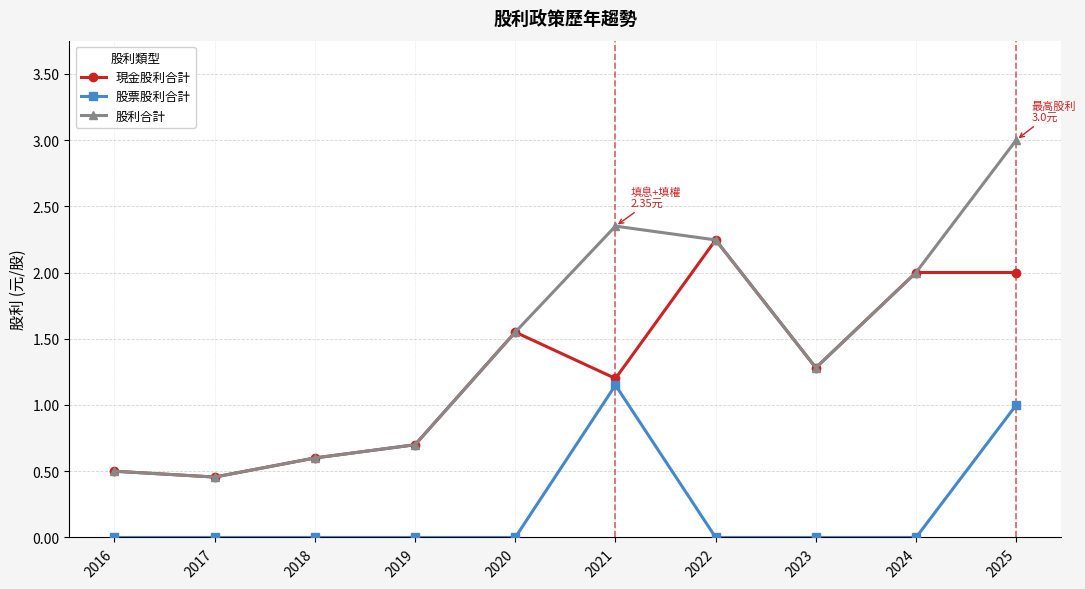

How many series are shown in this chart?

3